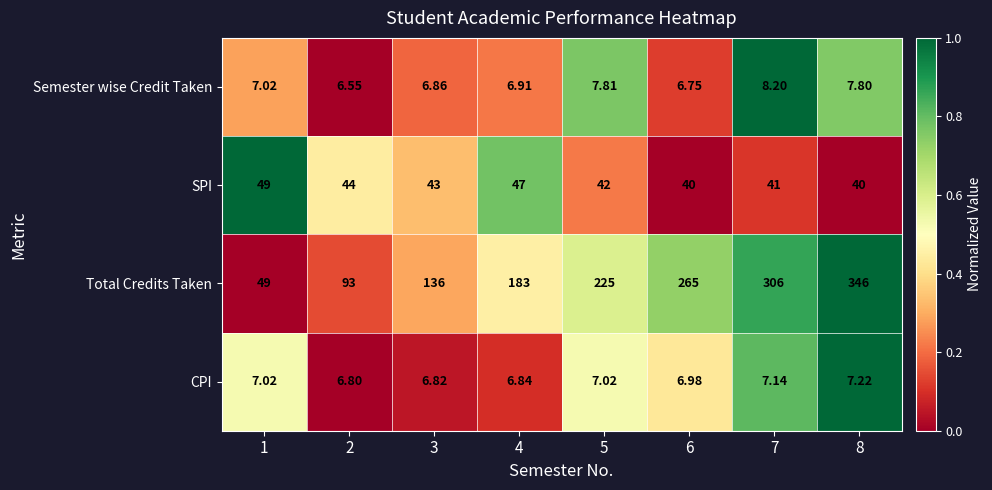

How many series are shown in this chart?

4